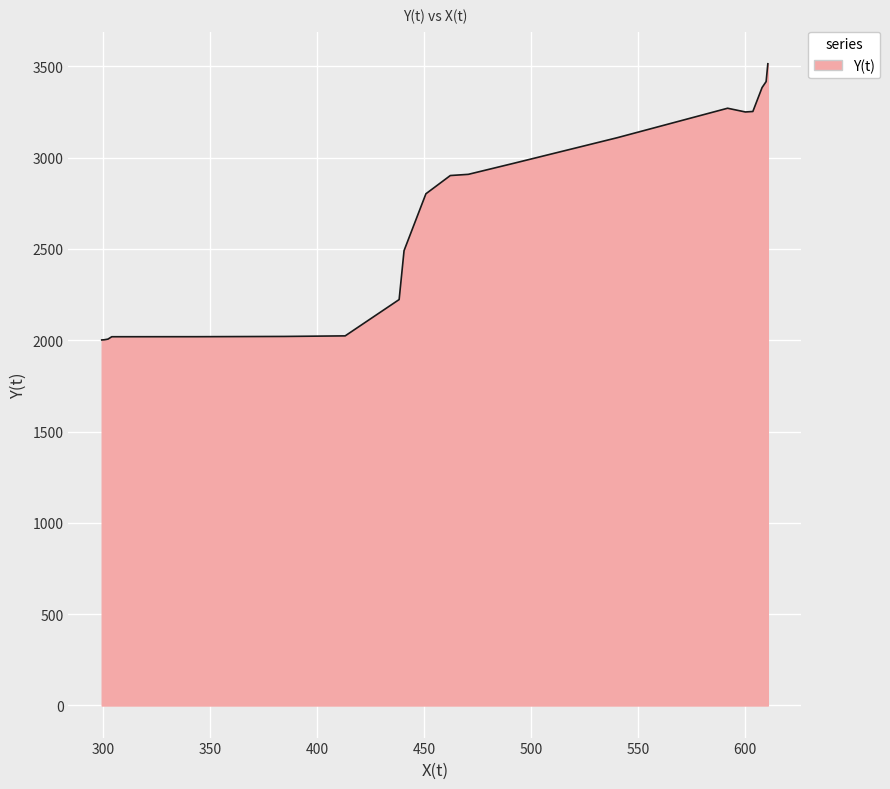

What is the difference between the maximum and minimum values?

1512.0